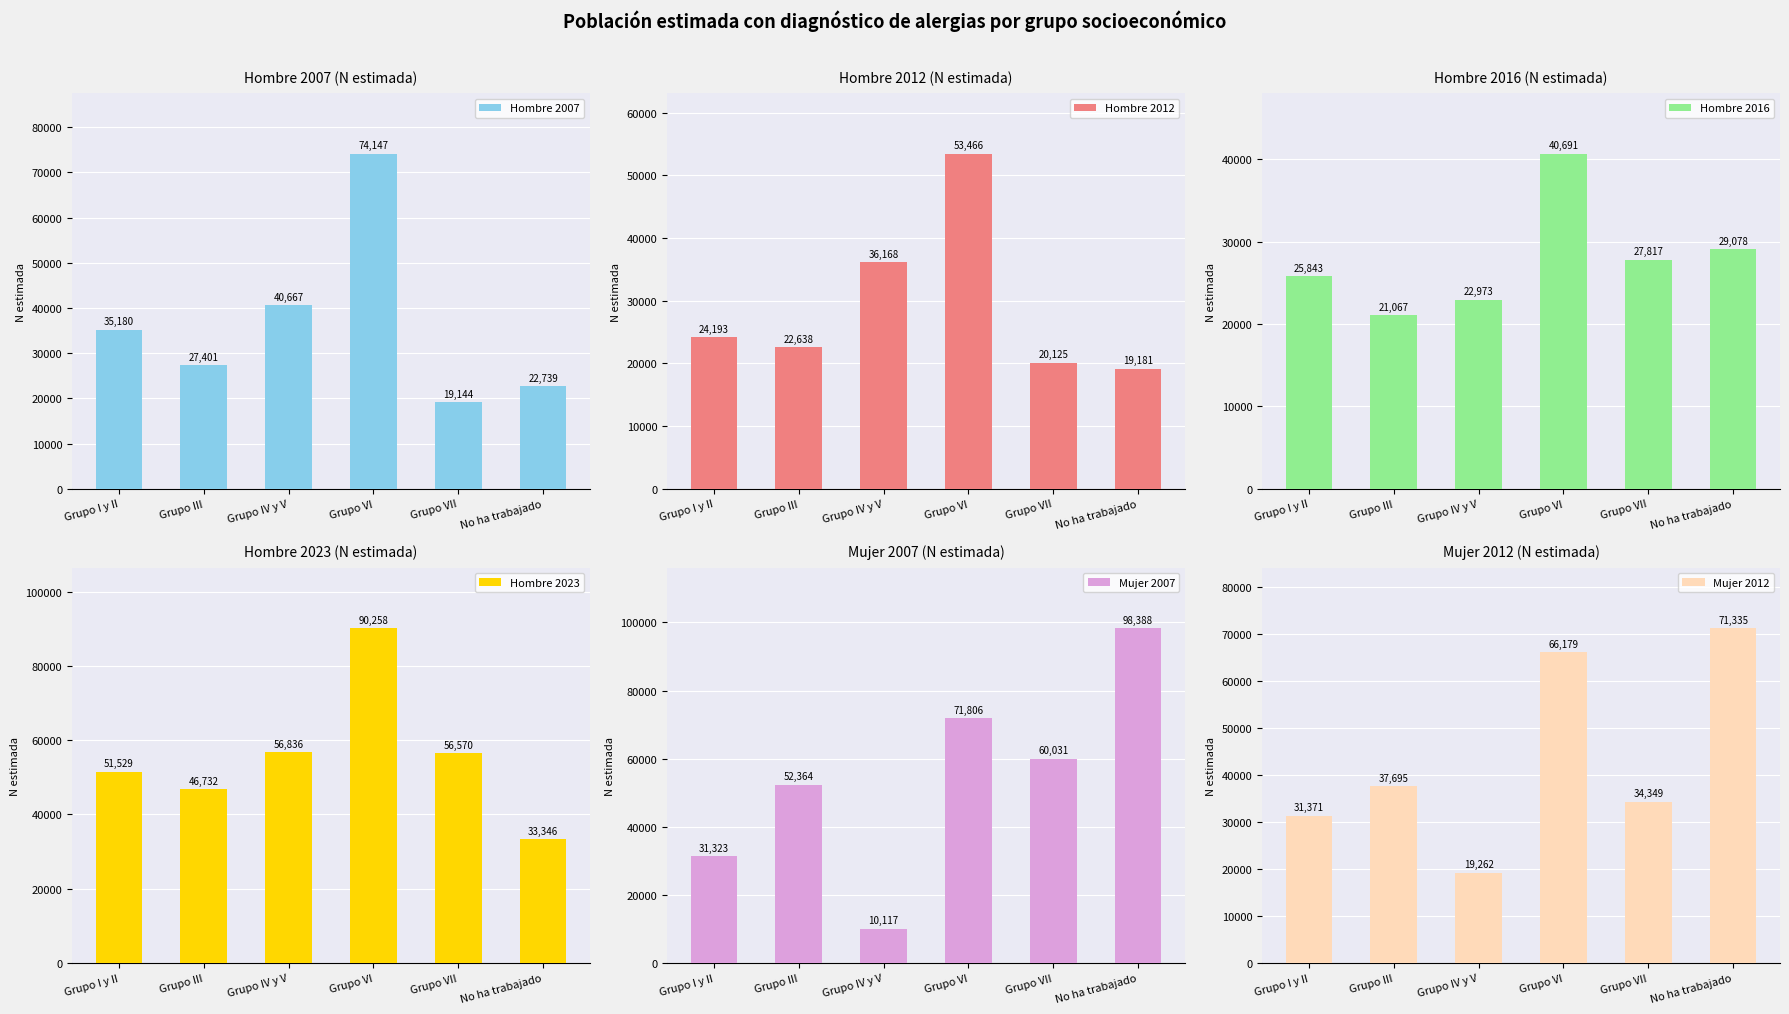

At which category is the sum across all series the highest?

Grupo VI